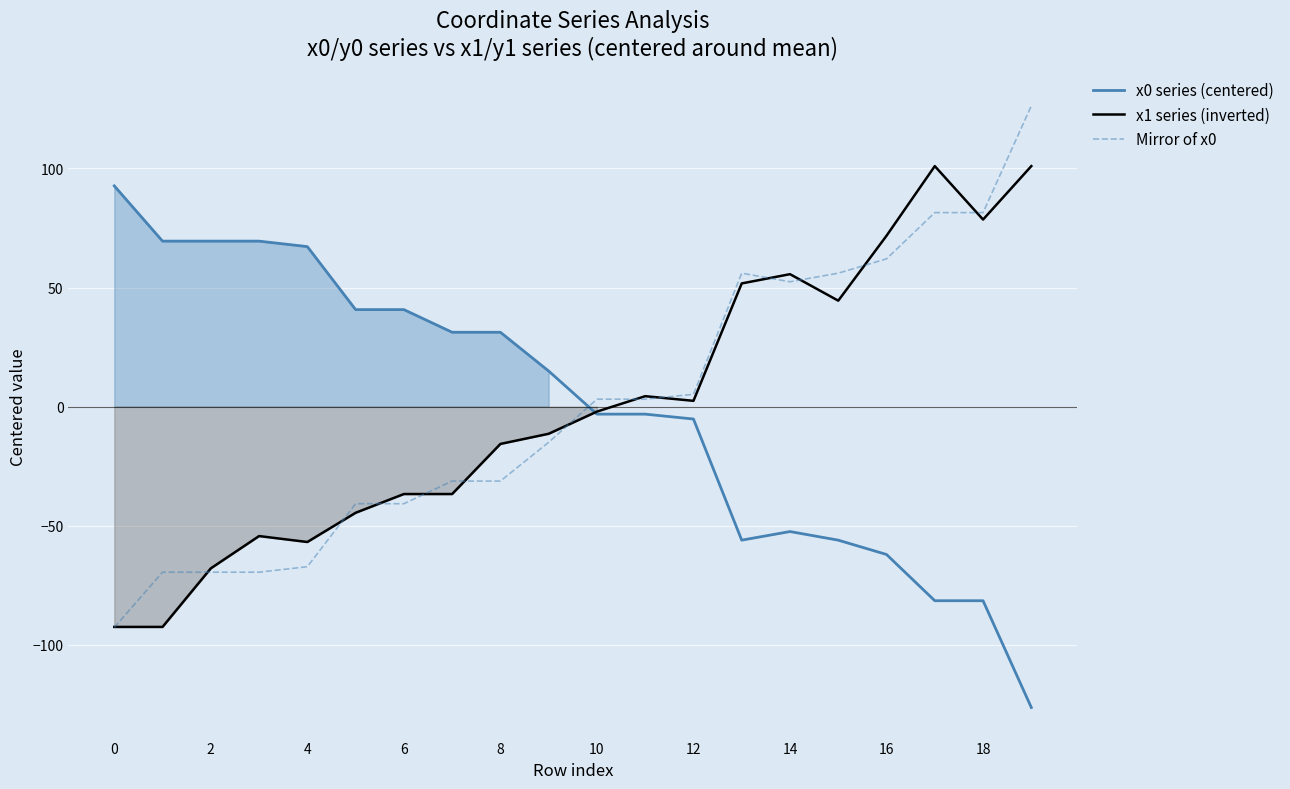

Which series changed the most between 11 and 16?

x1 series (inverted)